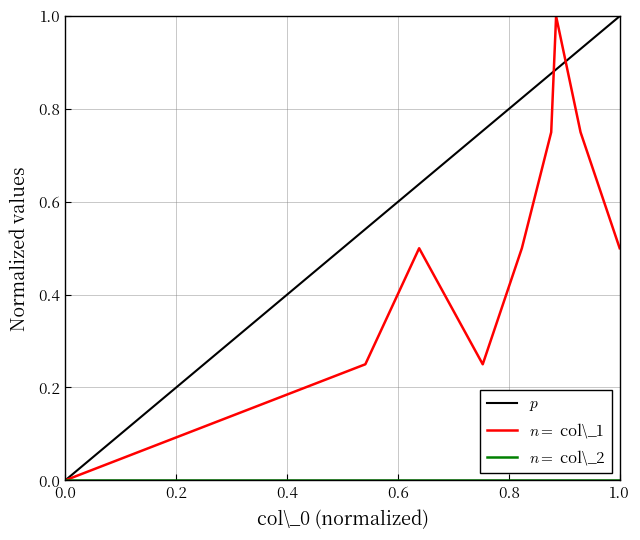

Reading left to right, extract all data points from this chart.

0.0	0.2	0.5	0.2	0.5	0.8	1.0	0.8	0.5